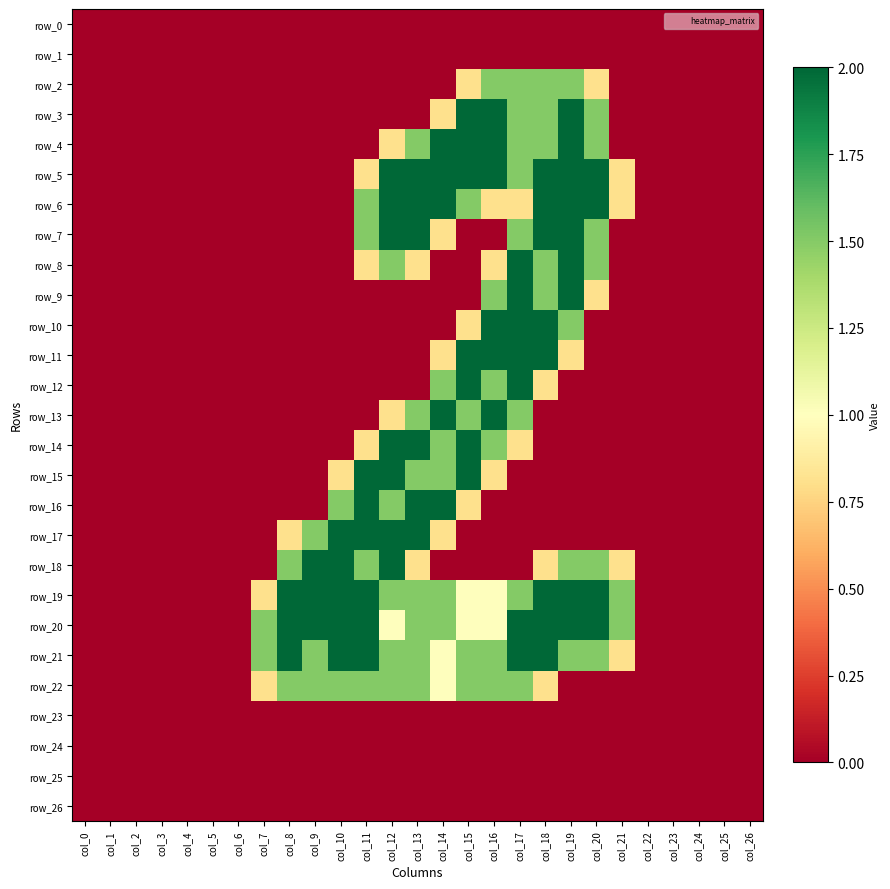

At which label does row_10 reach its peak?

col_16